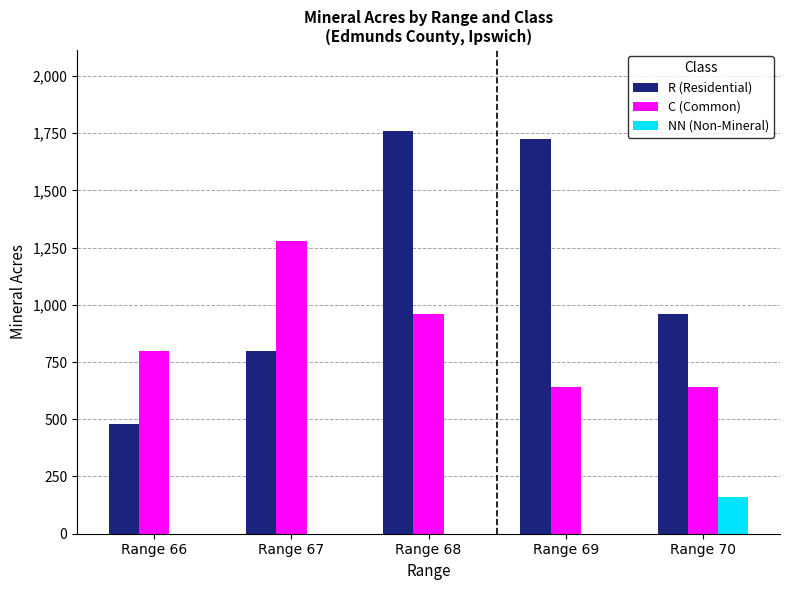

Which series has the largest total across all categories?

R (Residential)